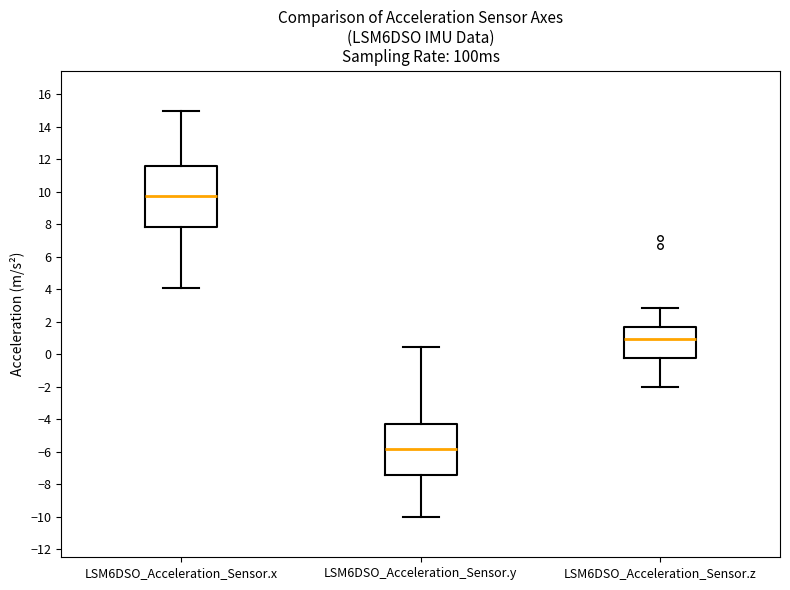

Reading left to right, transcribe this box plot: for each box, give where its median line is, the range the box spans, and where its two whiskers end, as read against the y-axis. The values are not printed on the chart, so give them approximately, as read against the axis.

LSM6DSO_Acceleration_Sensor.x: median 9.8, box 7.8 to 11.6, whiskers 4.0 to 15.0
LSM6DSO_Acceleration_Sensor.y: median -5.8, box -7.4 to -4.2, whiskers -10.0 to 0.4
LSM6DSO_Acceleration_Sensor.z: median 1.0, box -0.2 to 1.6, whiskers -2.0 to 2.8